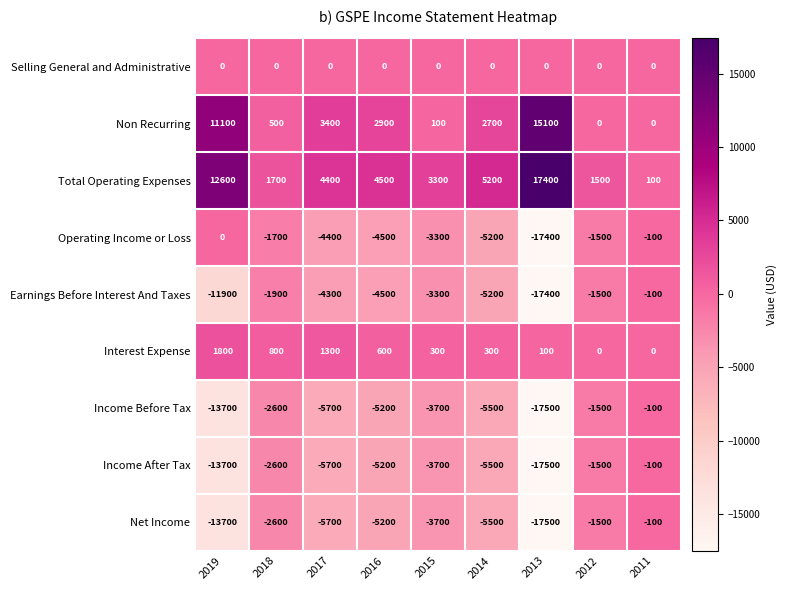

What is the total value across all series at 2019?

-27500